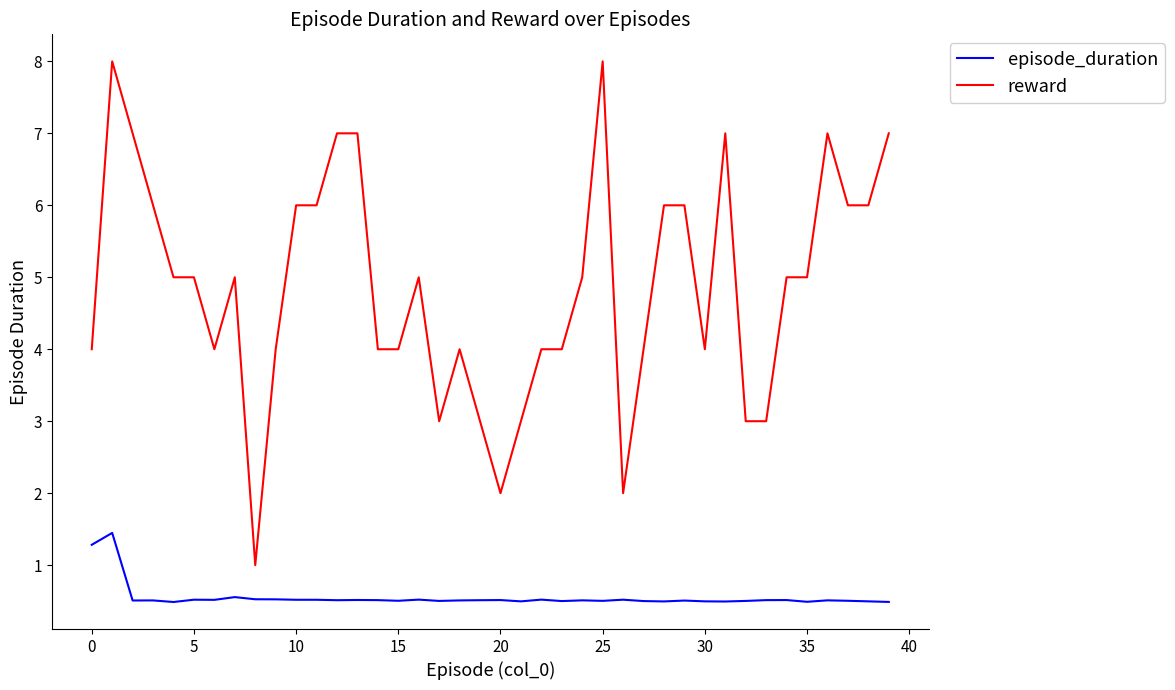

List the series in order of their peak value, lowest first.

episode_duration, reward